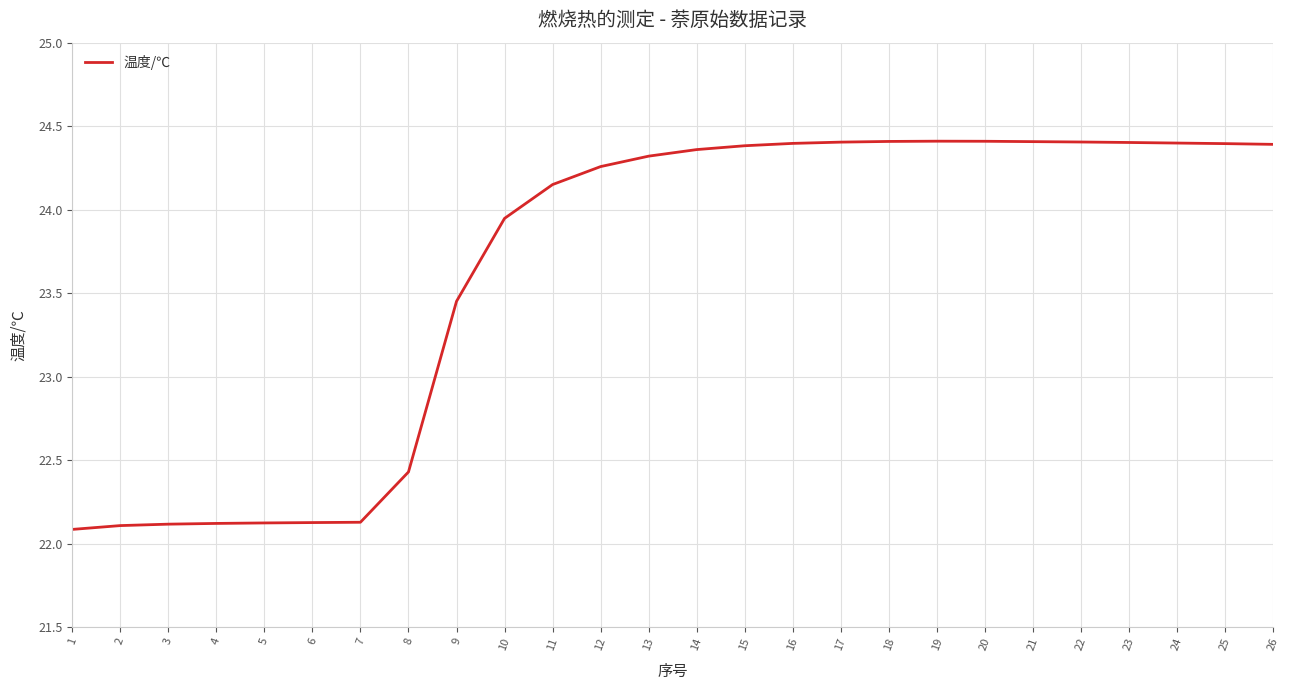

What is the minimum value shown in the chart?

22.1